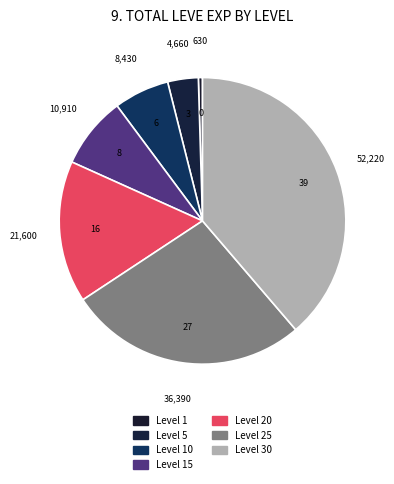

What is the change in value from Level 1 to Level 25?

+35760